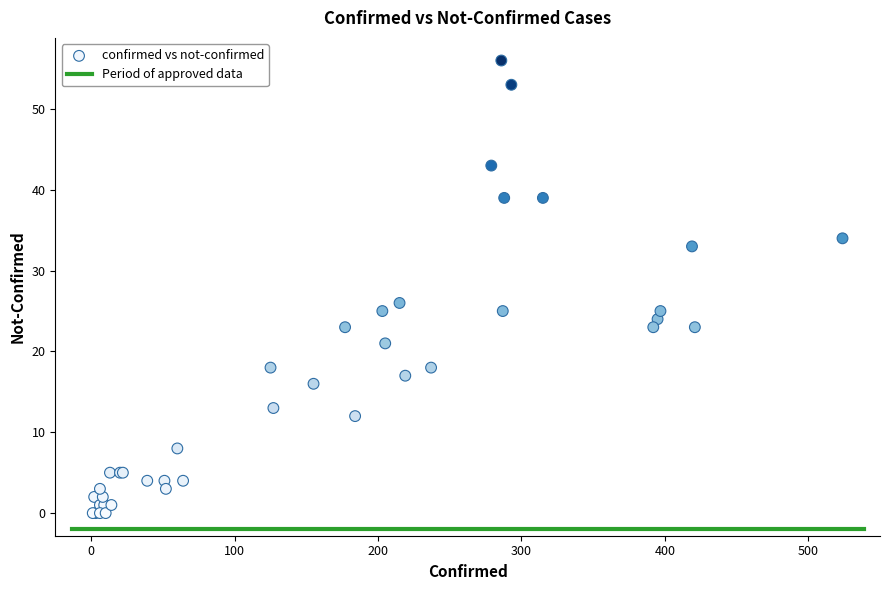

What Y value in the scatter plot is closest to 28?

26